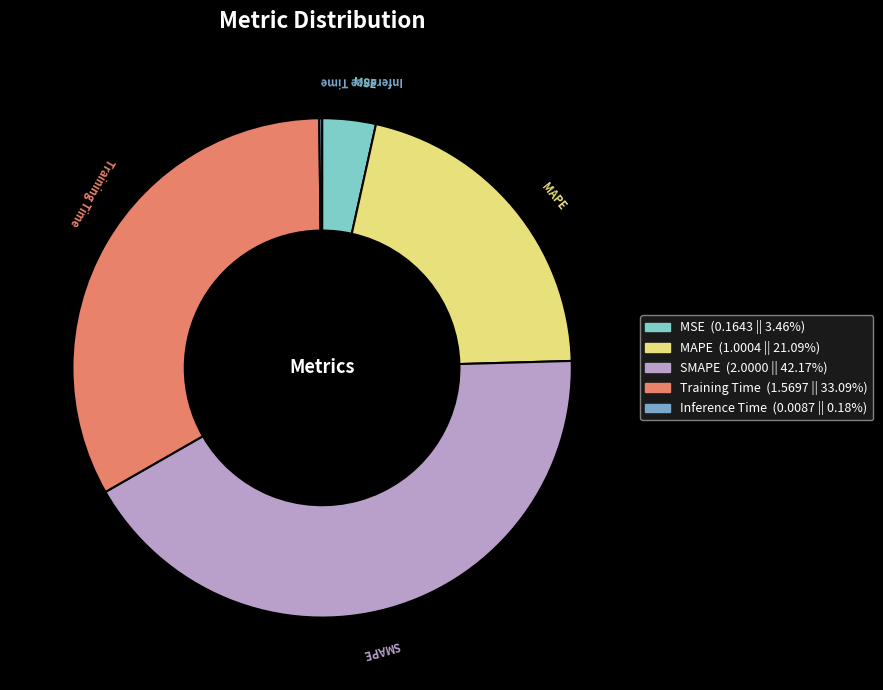

Is the sum of SMAPE and Training Time greater than half?

Yes